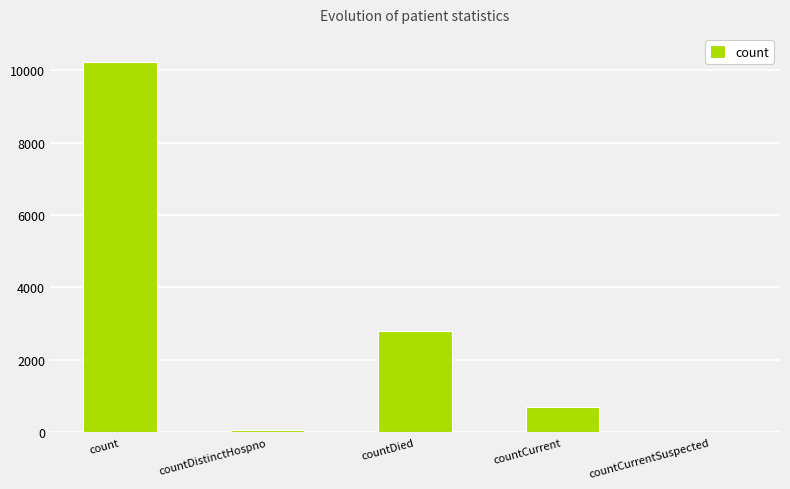

The value at count is 5809. True or false?

False